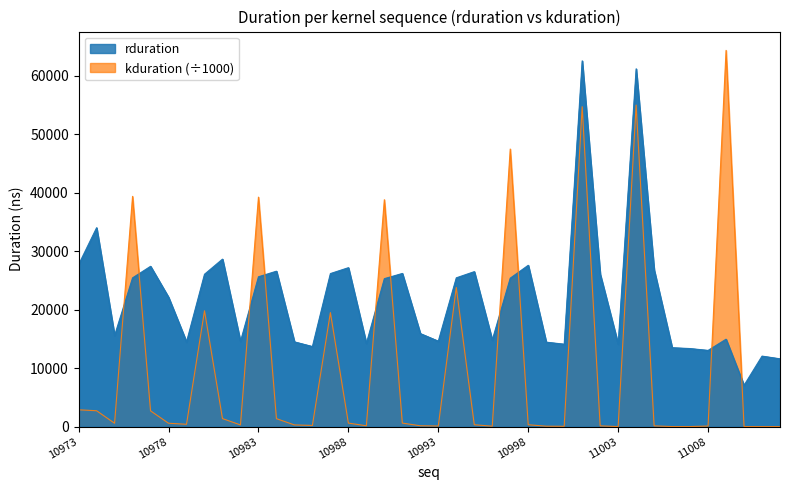

What is the sum of the rduration values at 10993 and 10992?

30543.0